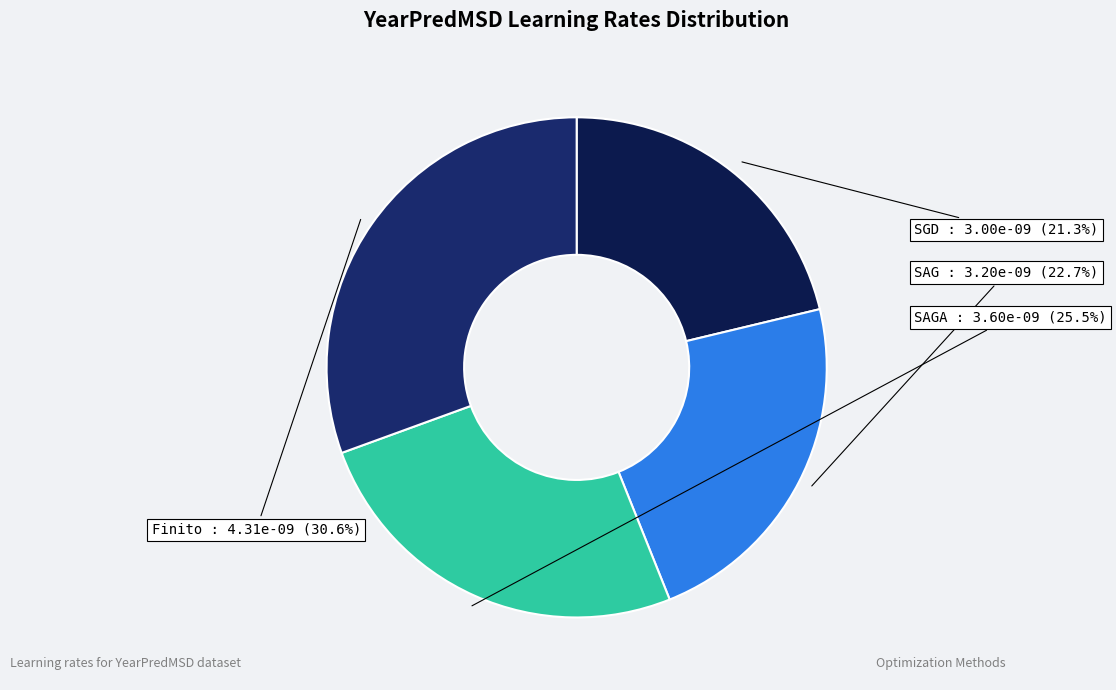

Count the number of slices in the pie.

4